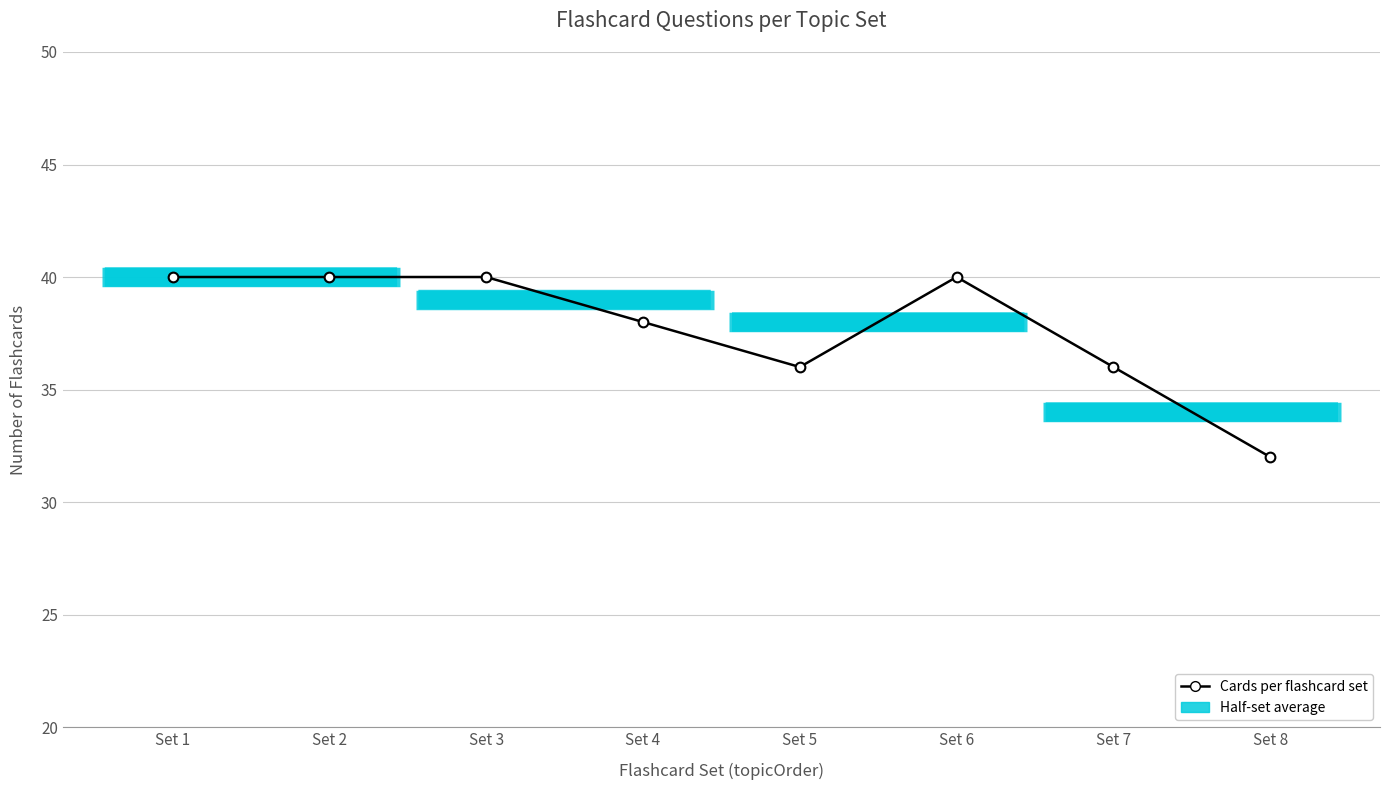

What is the maximum value shown in the chart?

40